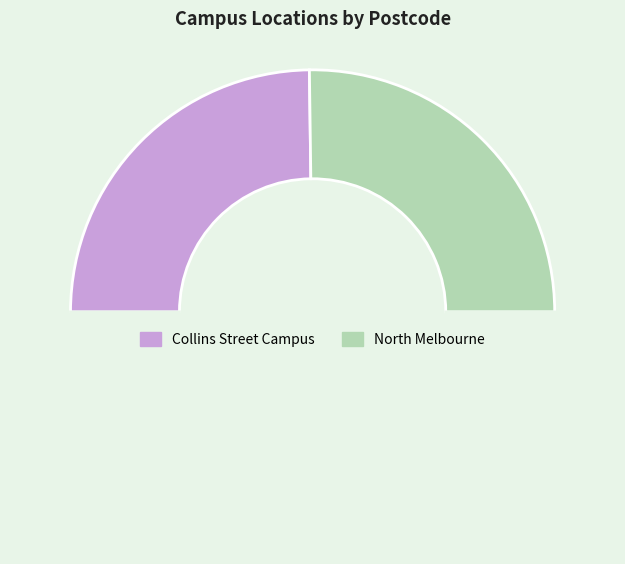

How many segments does this pie chart have?

3